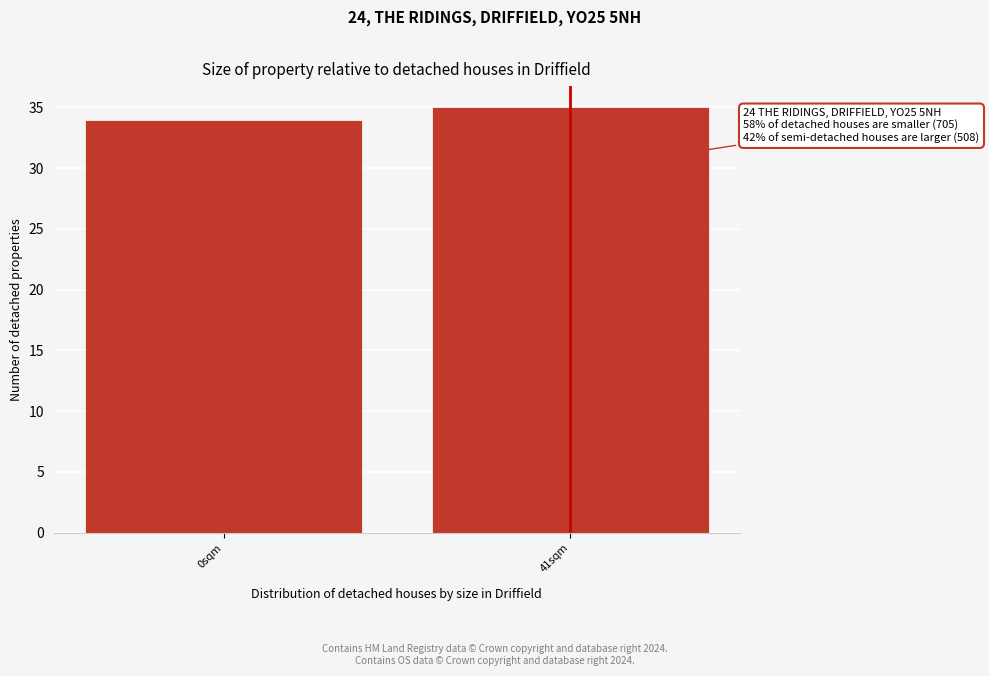

Reading right to left, what are all the values shown in this chart?

35	34